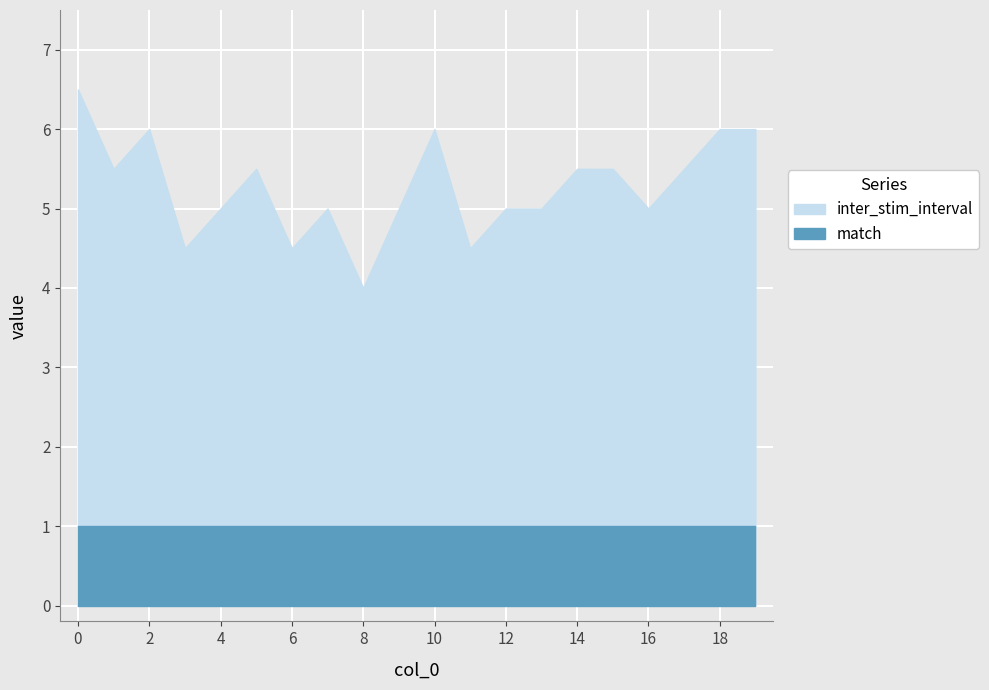

Reading left to right, what are all the values shown in this chart?

inter_stim_interval: 6.5	5.5	6.0	4.5	5.0	5.5	4.5	5.0	4.0	5.0	6.0	4.5	5.0	5.0	5.5	5.5	5.0	5.5	6.0	6.0
match: 1.0	1.0	1.0	1.0	1.0	1.0	1.0	1.0	1.0	1.0	1.0	1.0	1.0	1.0	1.0	1.0	1.0	1.0	1.0	1.0